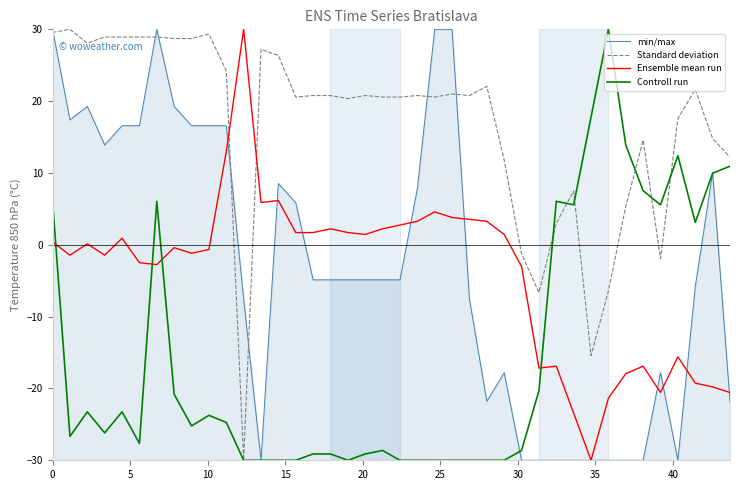

Which series ends up on top after the final intersection of Ensemble mean run and Standard deviation?

Standard deviation